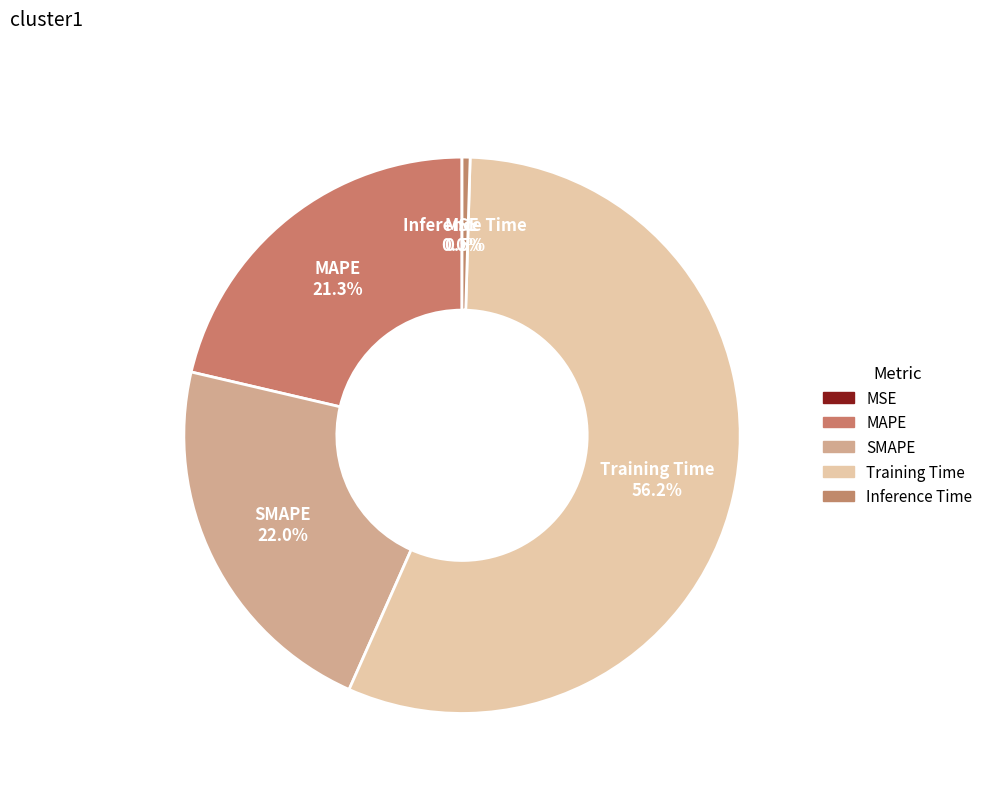

Does any single category account for the majority?

Yes